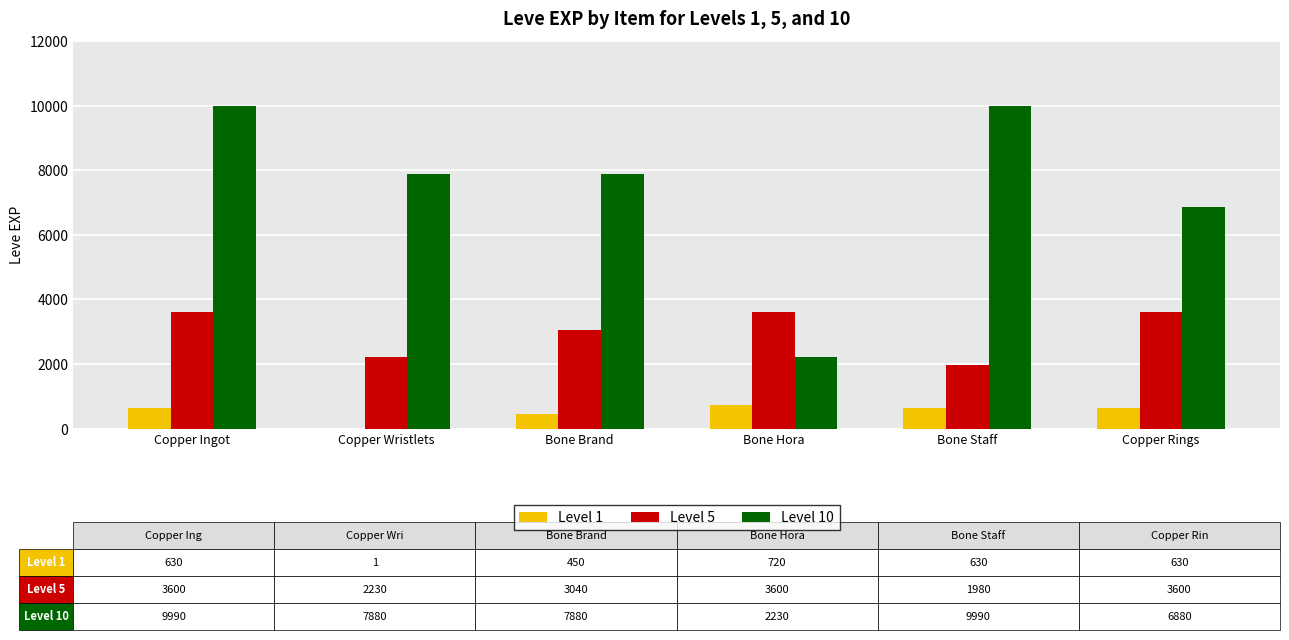

What is the maximum value for Level 1?

720